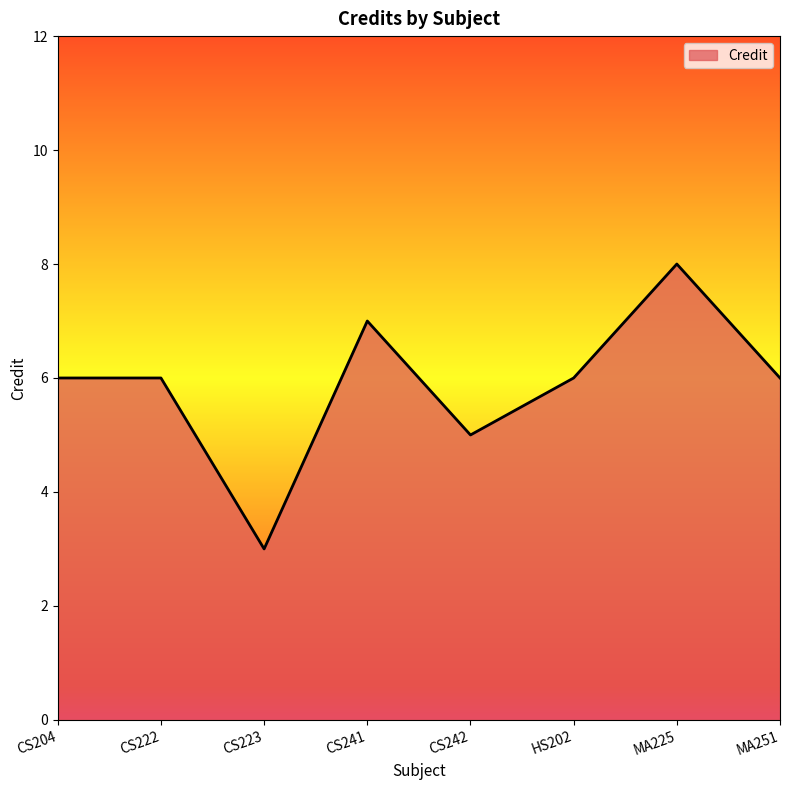

What is the average value?

6